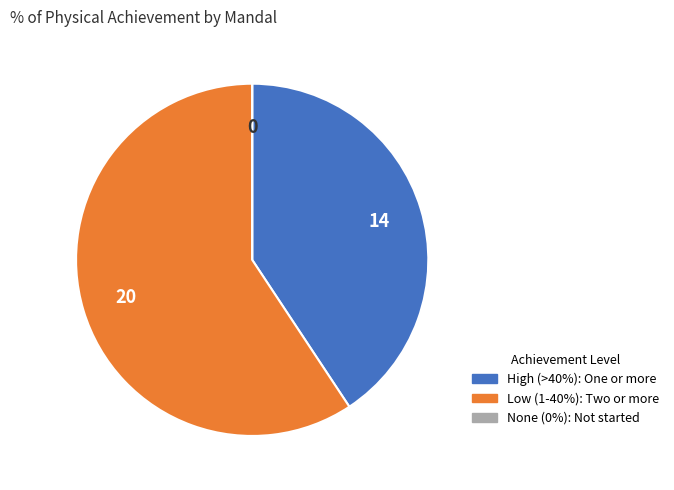

Does any single category account for the majority?

Yes